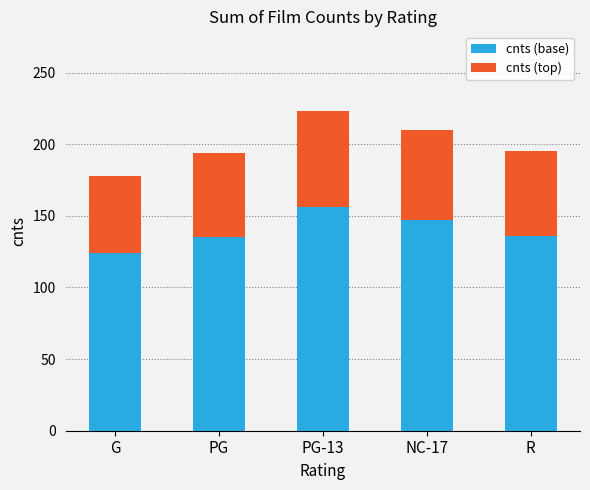

What is the total value across all series at NC-17?

210